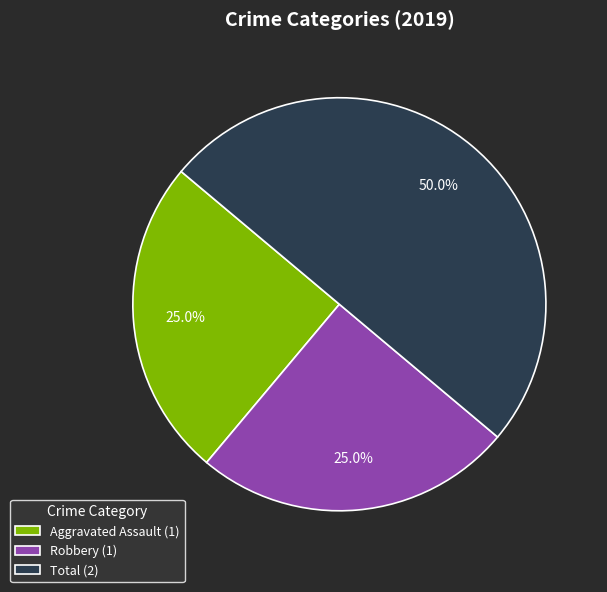

Approximately how many times larger is the value at Robbery (1) compared to Aggravated Assault (1)?

1.0